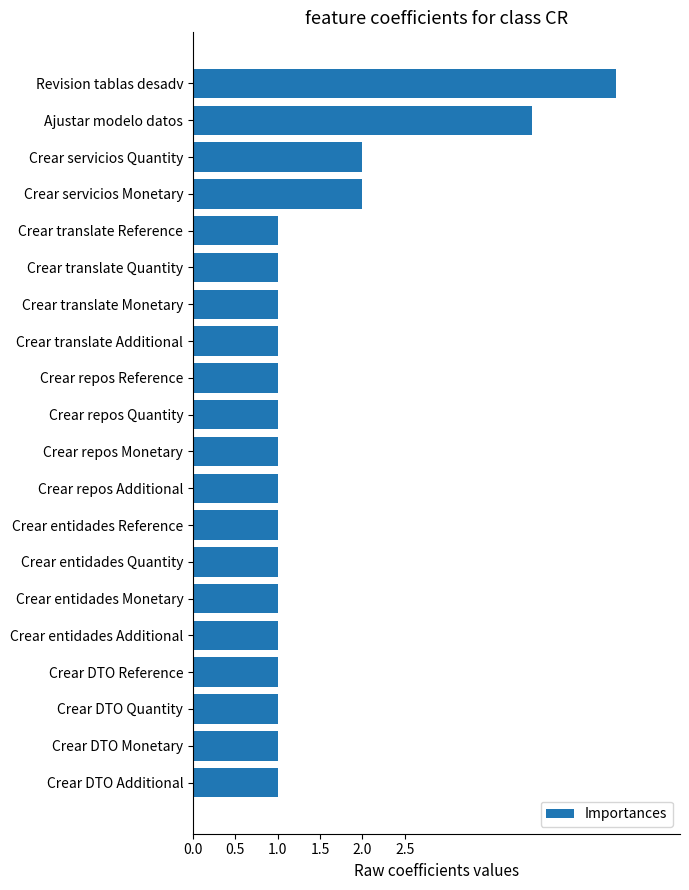

True or false: the data shows 1 at Crear DTO Reference.

True